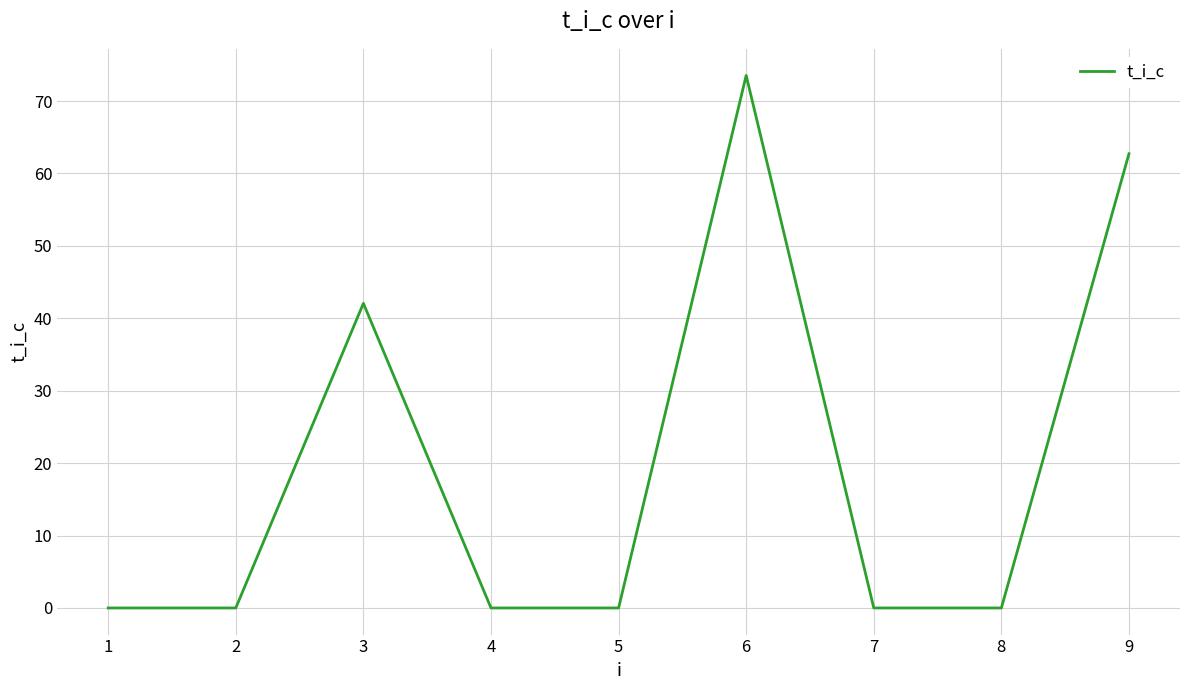

At which label is the value closest to 36?

3